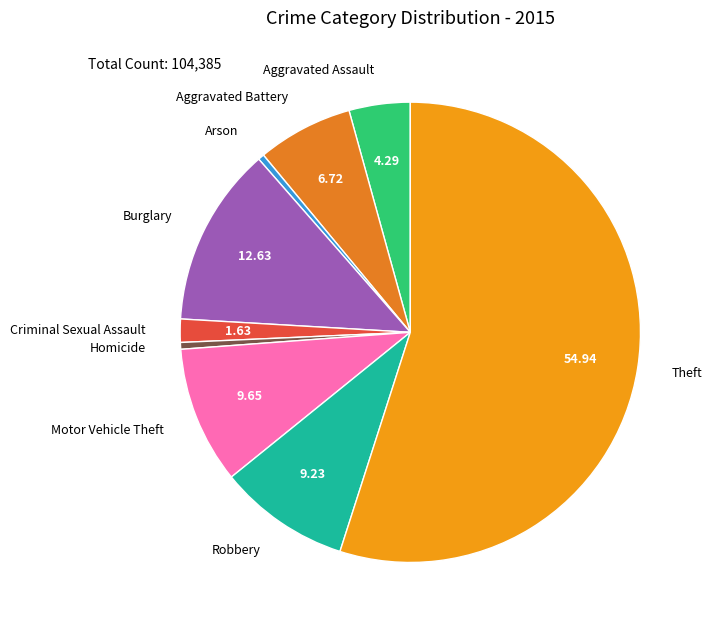

The Theft slice represents 62% of the pie. True or false?

False